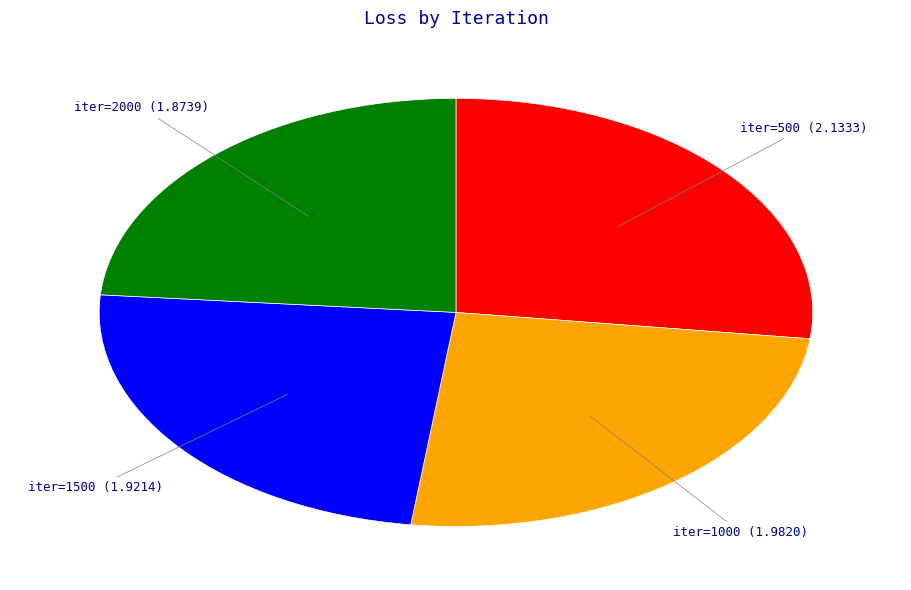

Between iter=500 and iter=1000, which is larger?

iter=500